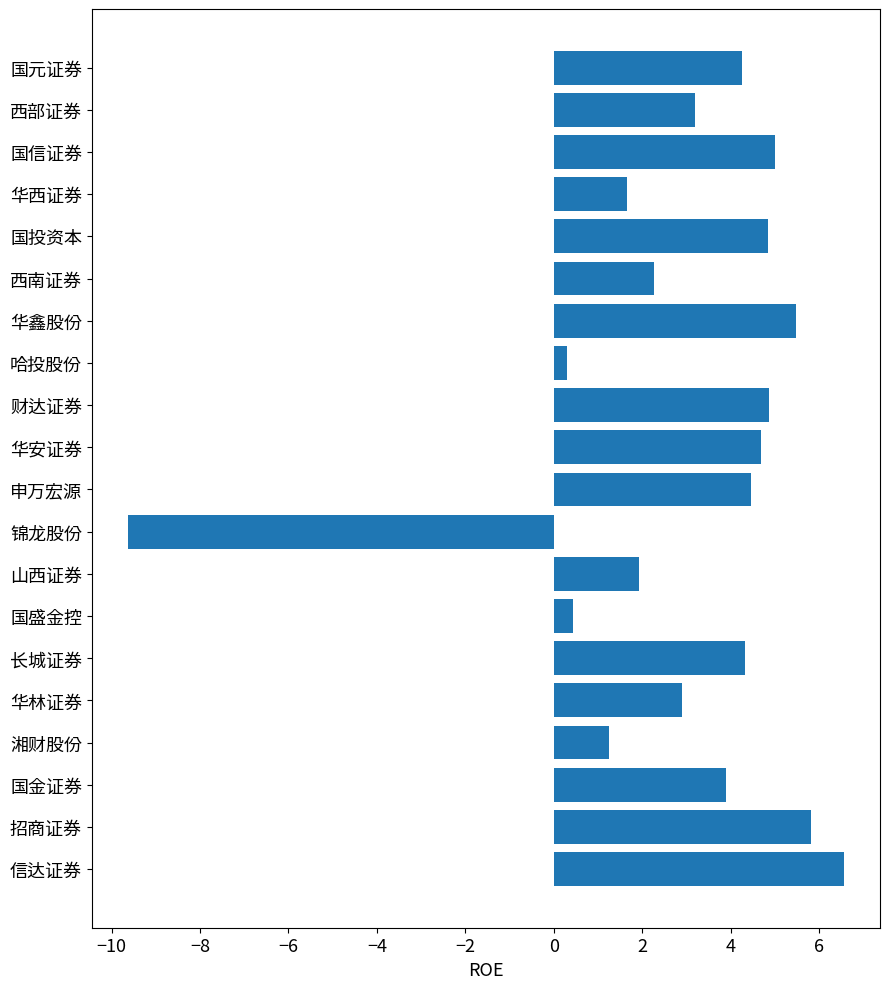

What is the greatest value displayed?

6.6